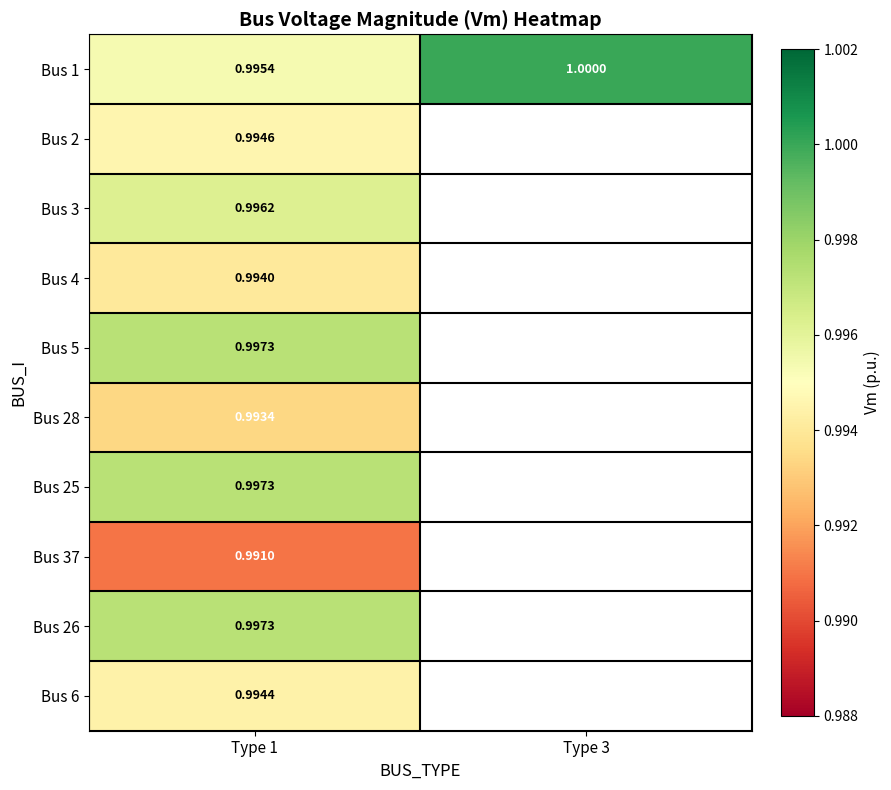

Which series changed the most between Type 1 and Type 3?

Bus 1